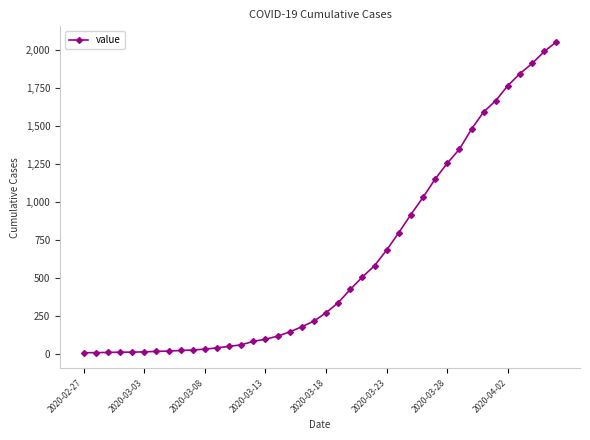

What is the greatest value displayed?

2052